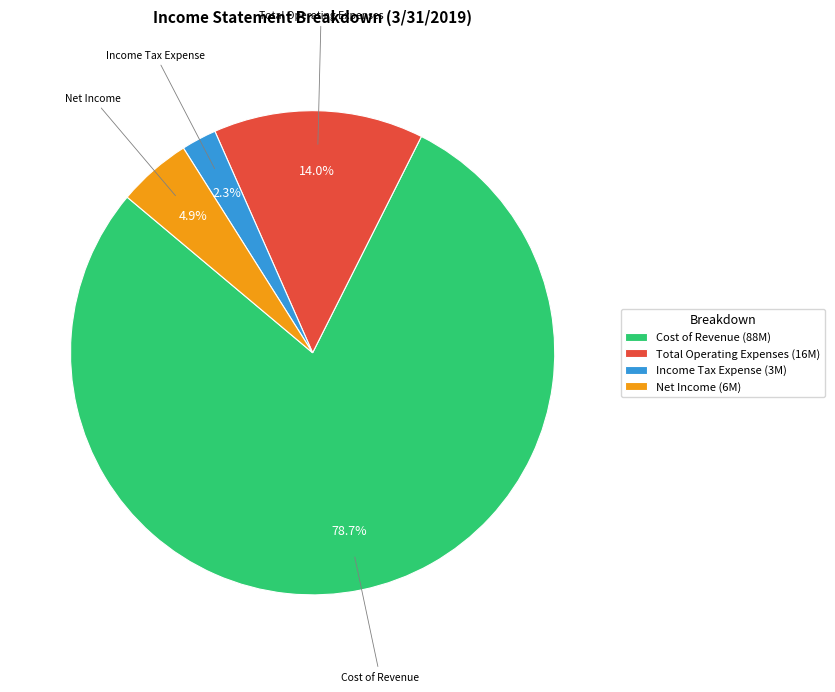

Combined, do Cost of Revenue and Total Operating Expenses account for over 50%?

Yes